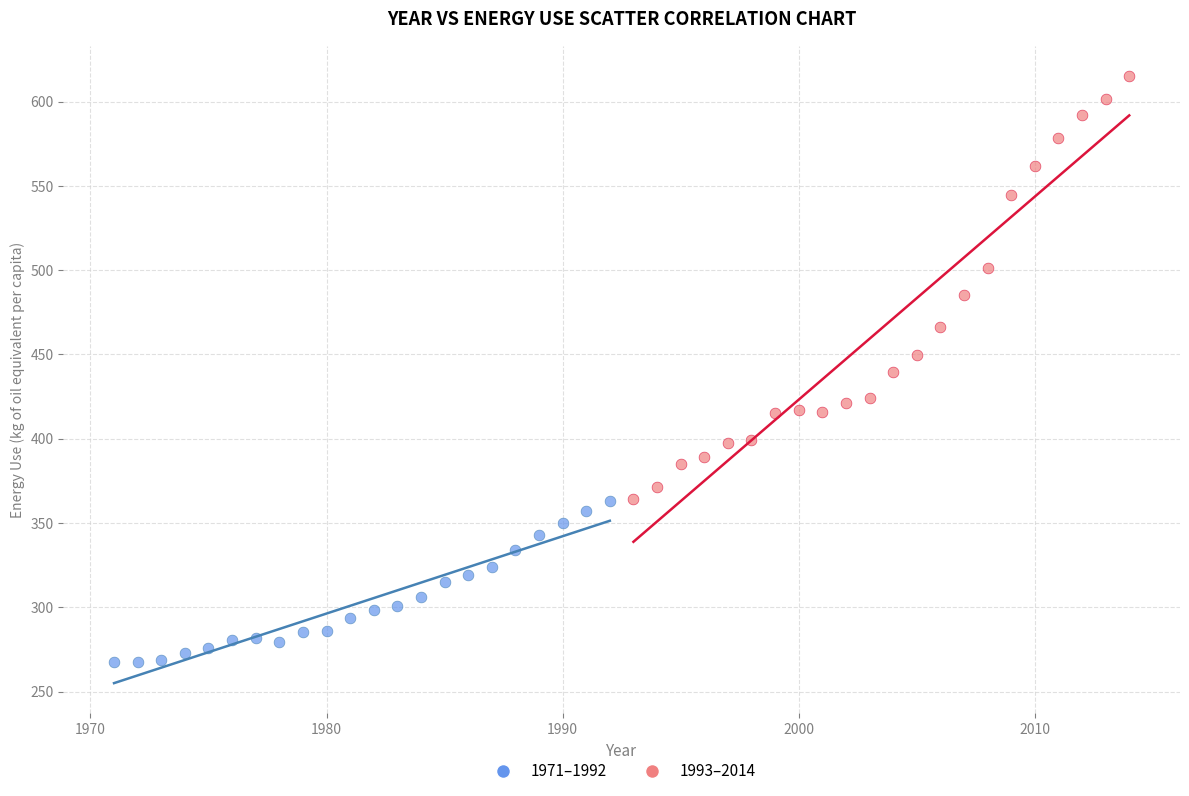

Which series has the widest spread of Y values?

1993–2014